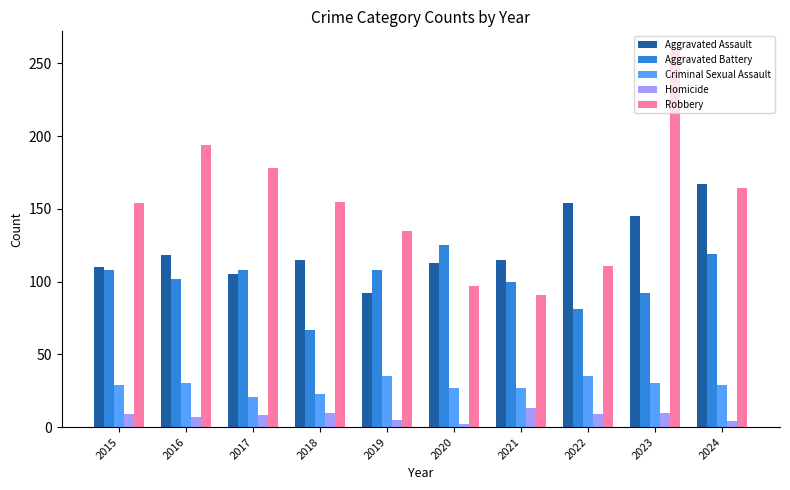

Count the number of data series in this chart.

5